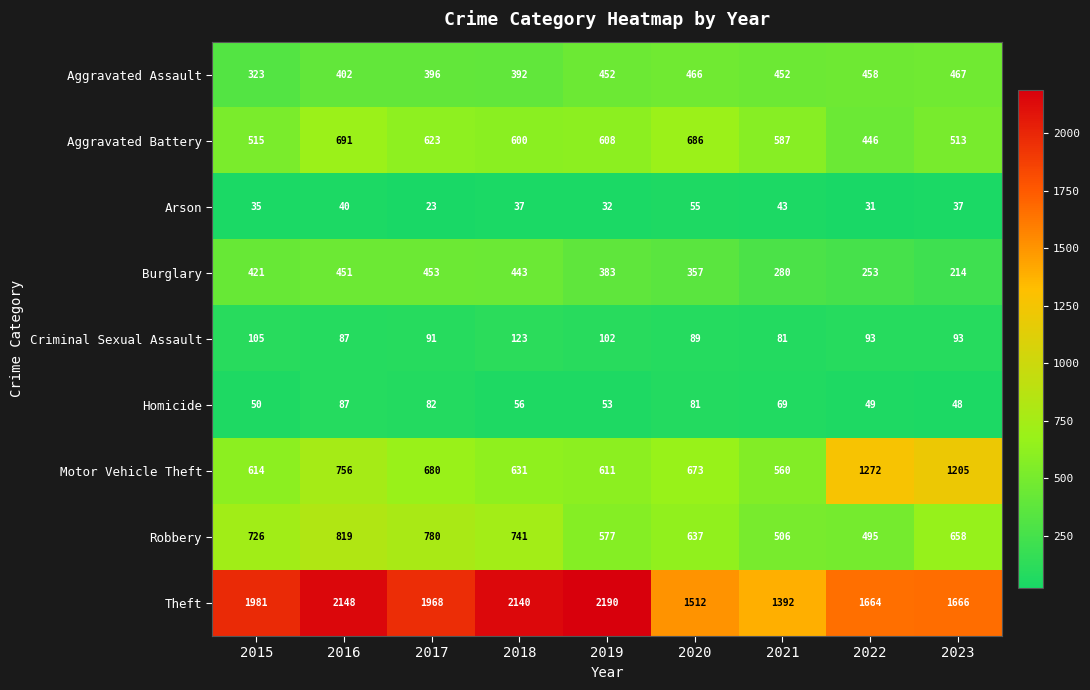

What is the total value across all series at 2018?

5163